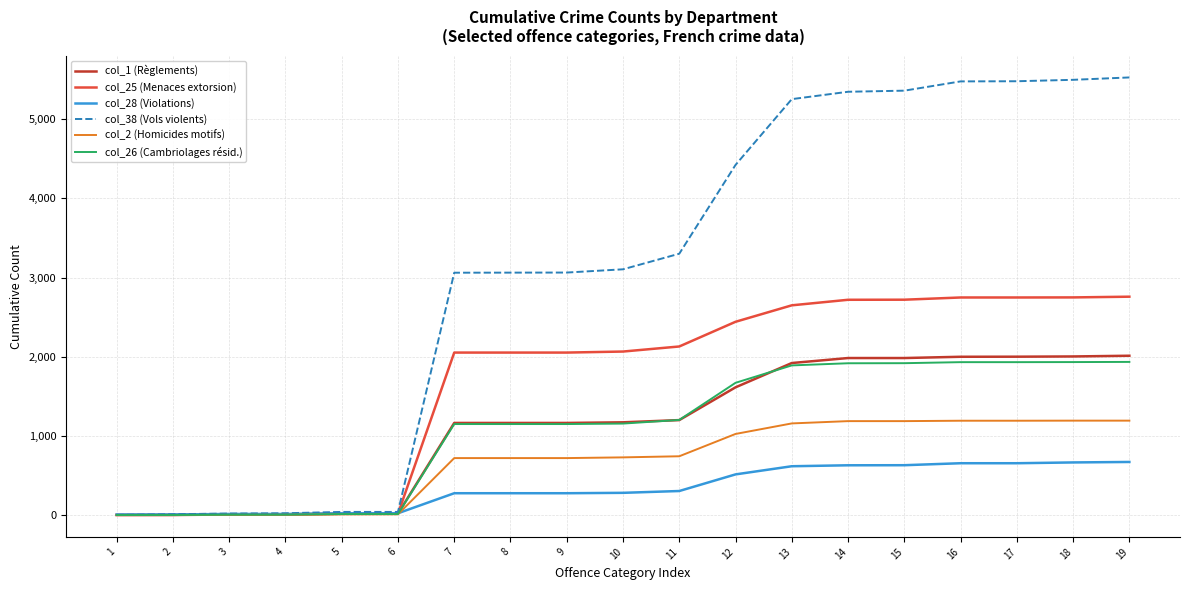

What is the total value across all series at 16?

14001